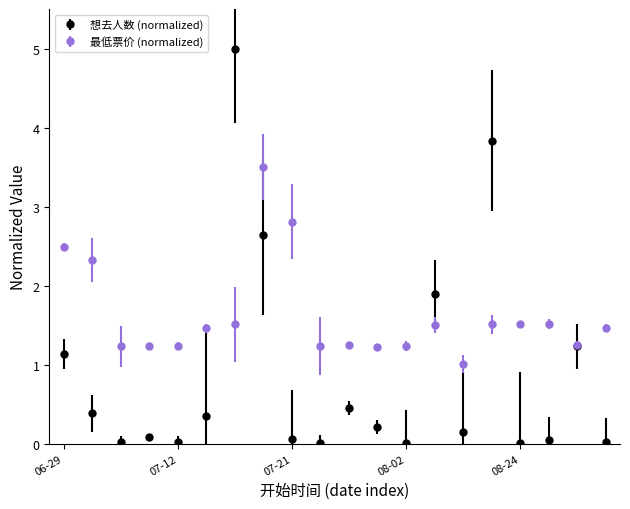

What is the maximum value shown in the chart?

5.0